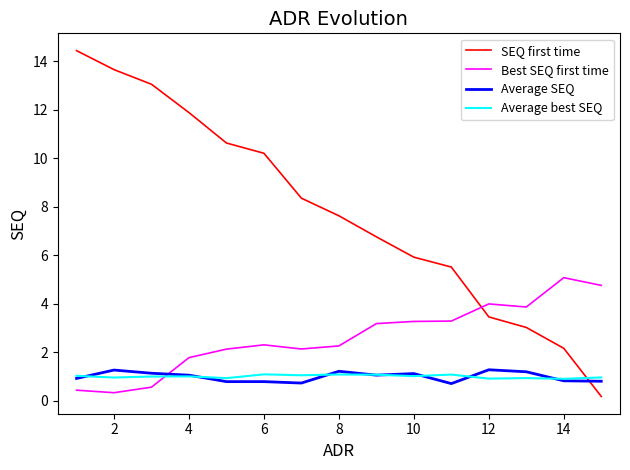

What is the highest value of the Average SEQ series?

1.3